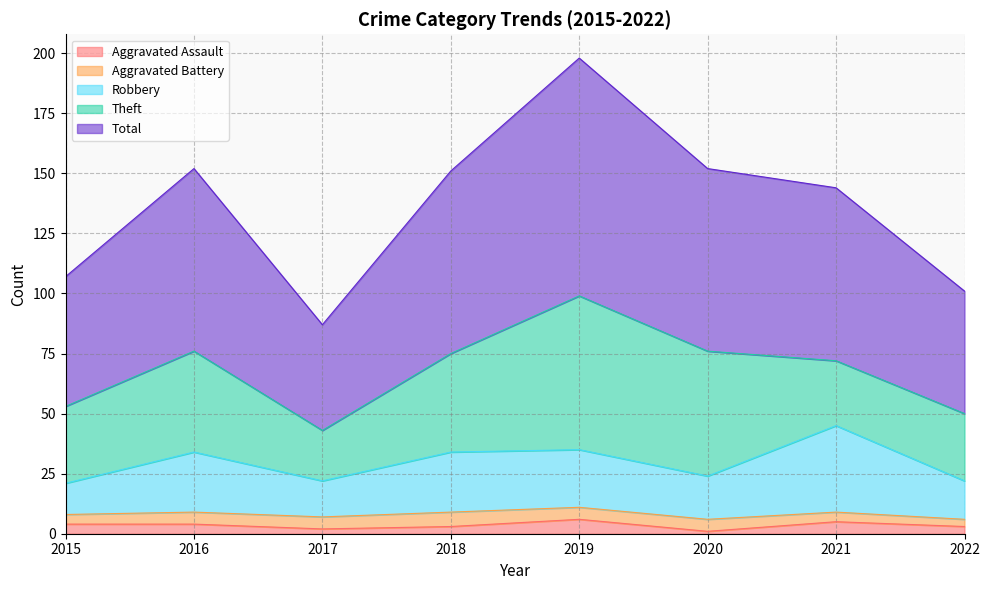

What is the maximum value for Total?

198